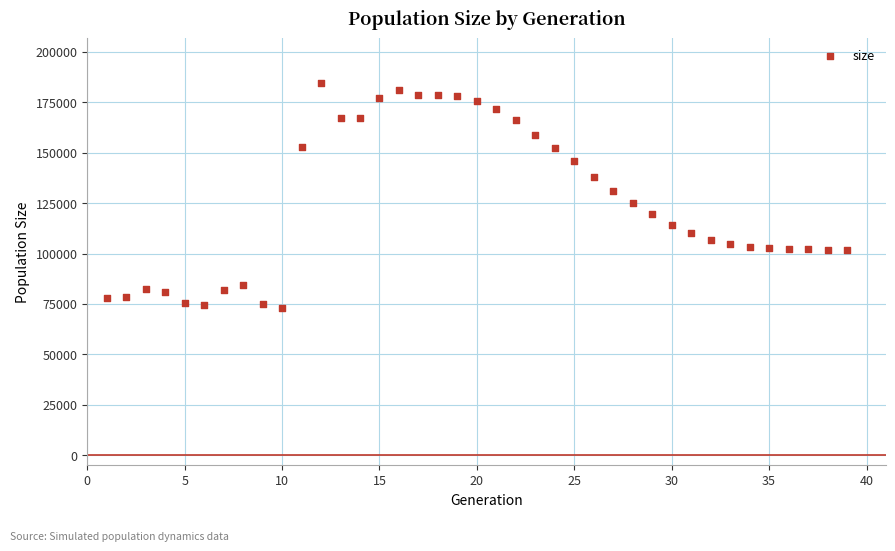

What is the range of Y values (max minus min)?

111816